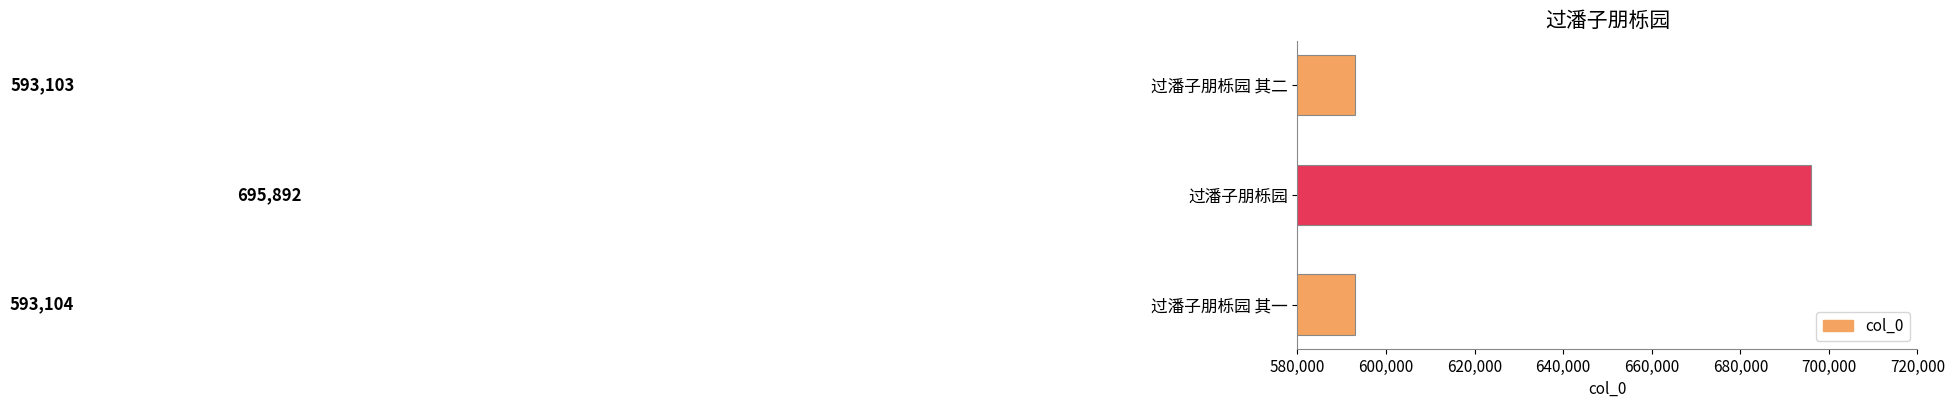

Where is the data nearest to the value 644497?

过潘子朋栎园 其一